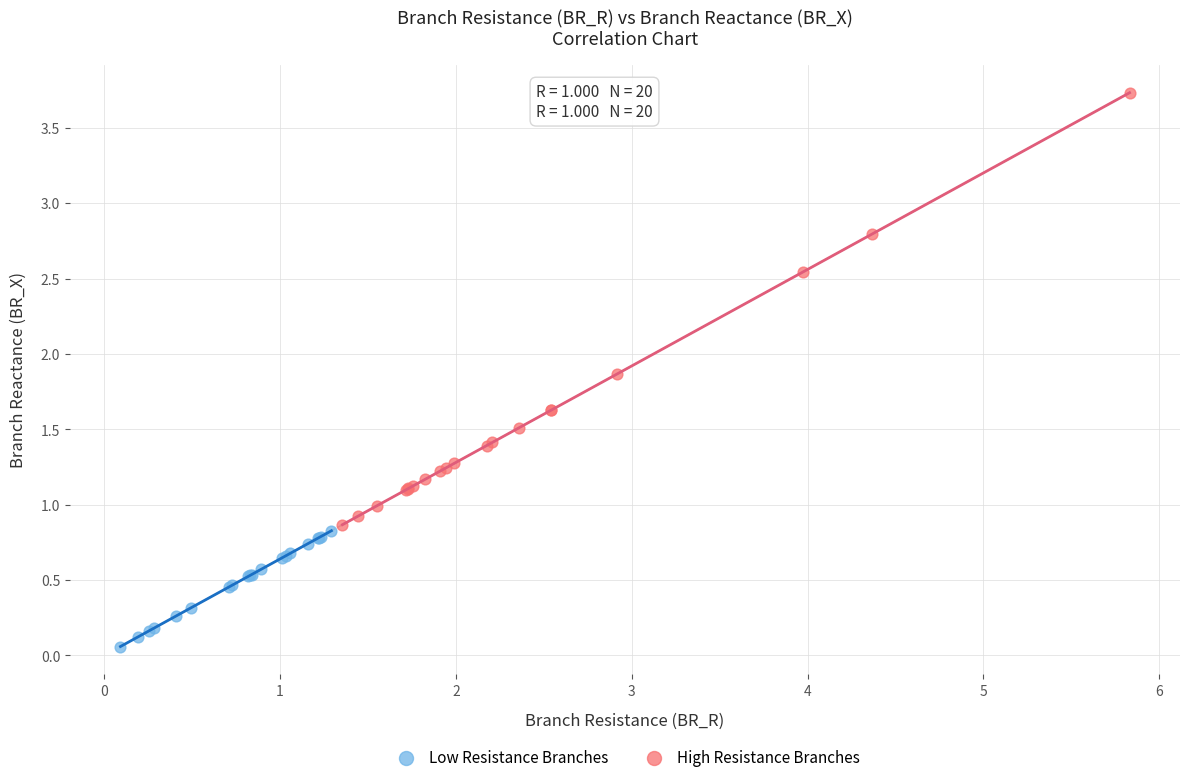

Which series contains the lowest Y value?

Low Resistance Branches